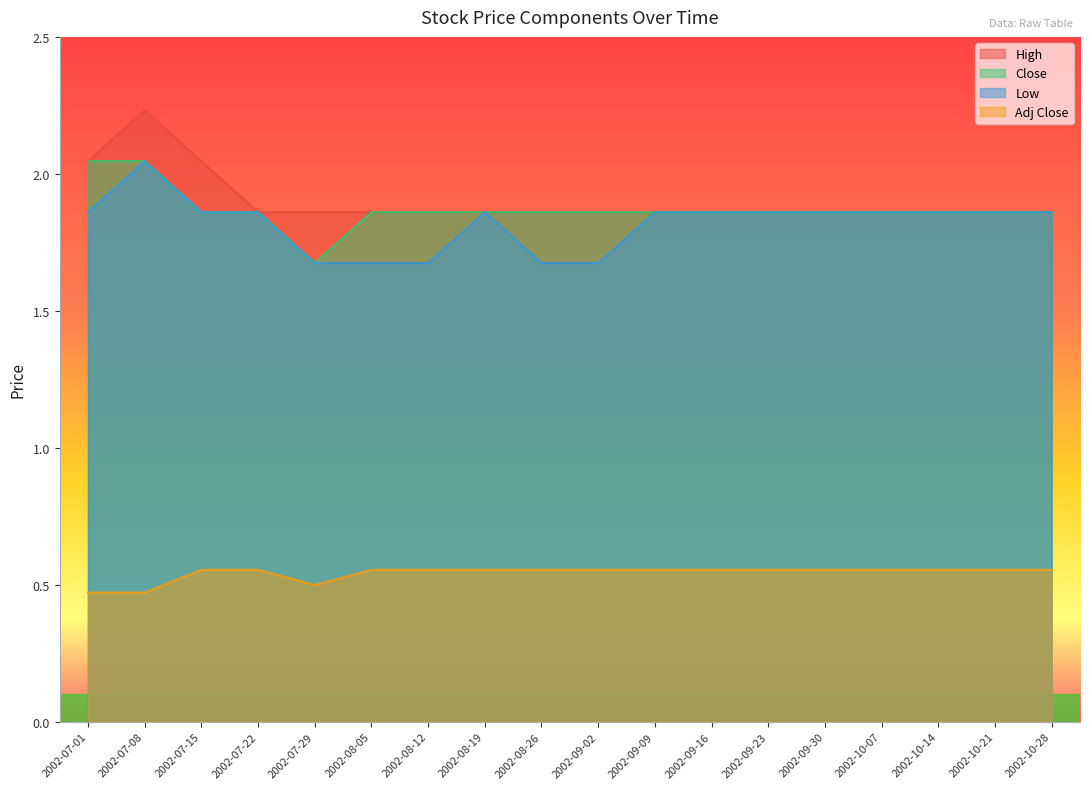

Which category has the highest value in the Close series?

2002-07-01